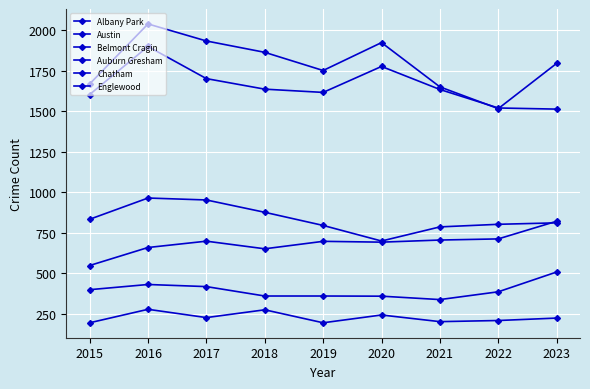

Which series has the largest total across all categories?

Austin